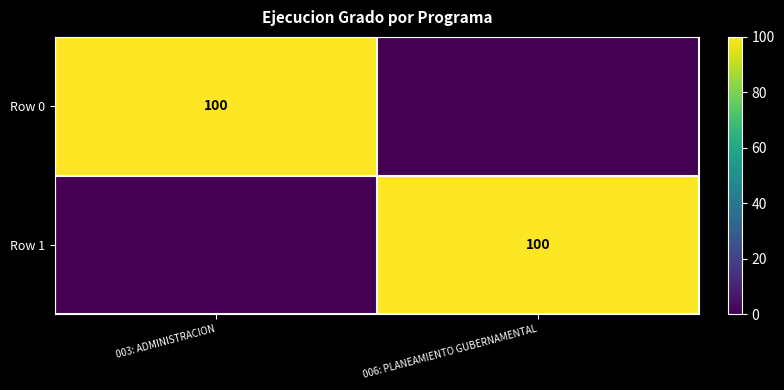

The Row 0 series shows 100 at 003: ADMINISTRACION. True or false?

True